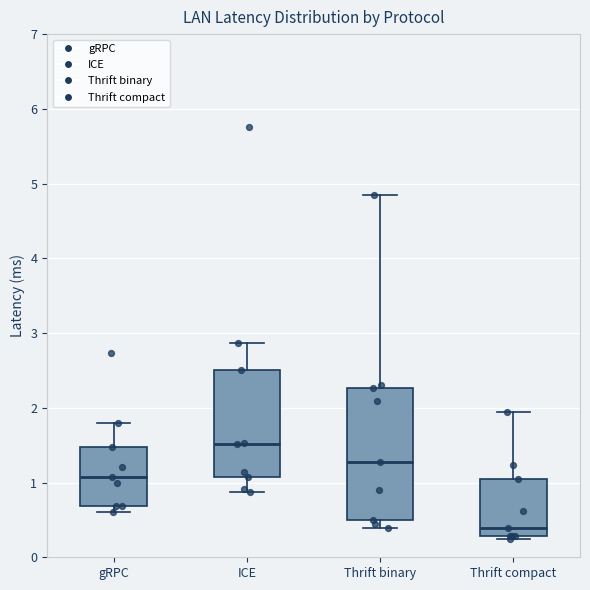

Which box is the tallest, from its lower edge to its upper edge?

Thrift binary